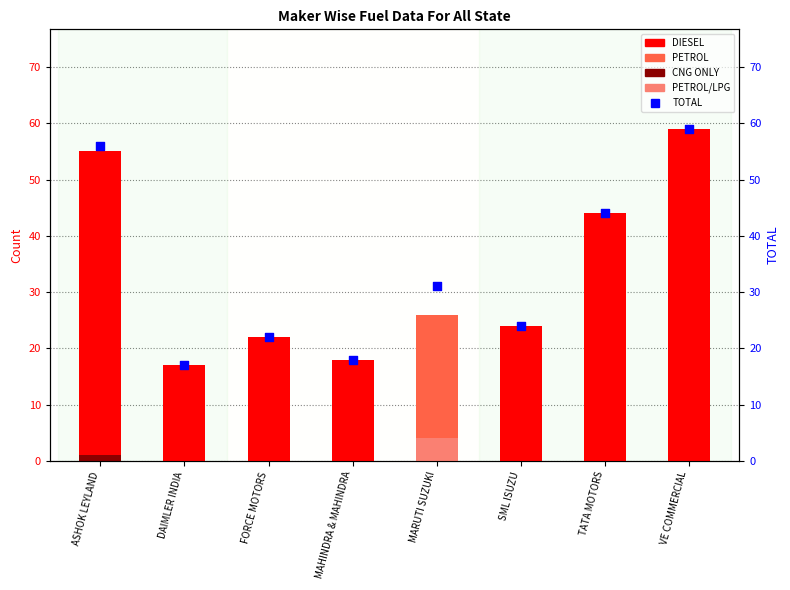

Which series reaches the maximum Y coordinate?

DIESEL